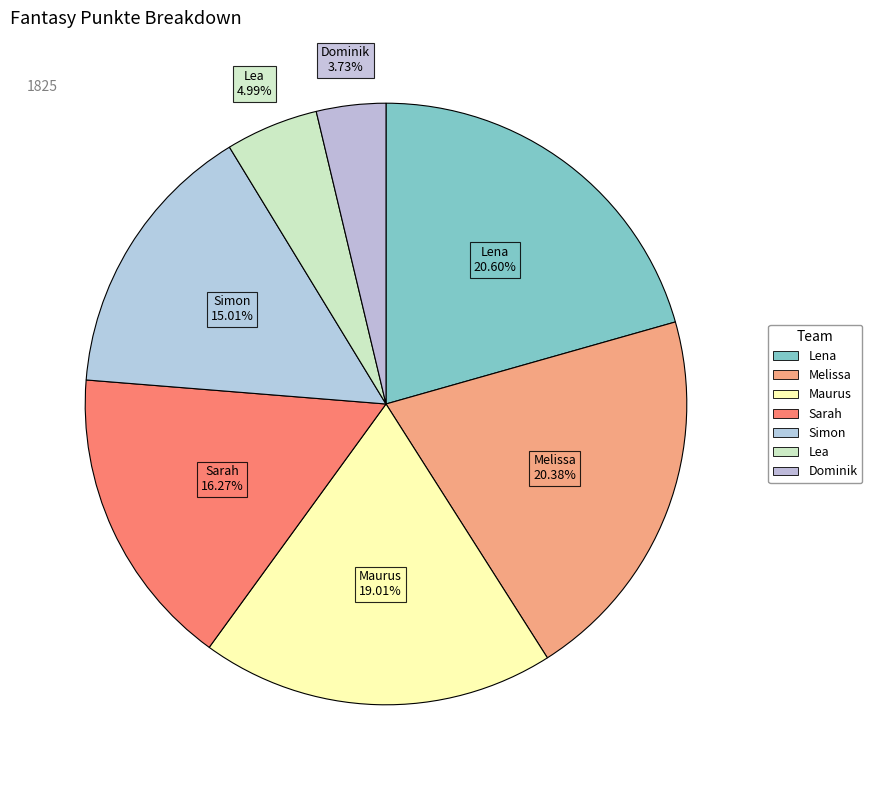

Count the number of slices in the pie.

7